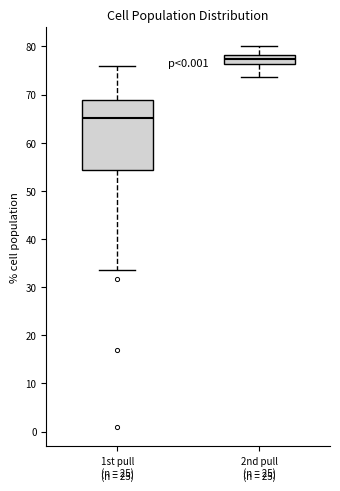

Comparing the boxes themselves (not the whiskers), which one is the tallest?

1st pull (n = 25)